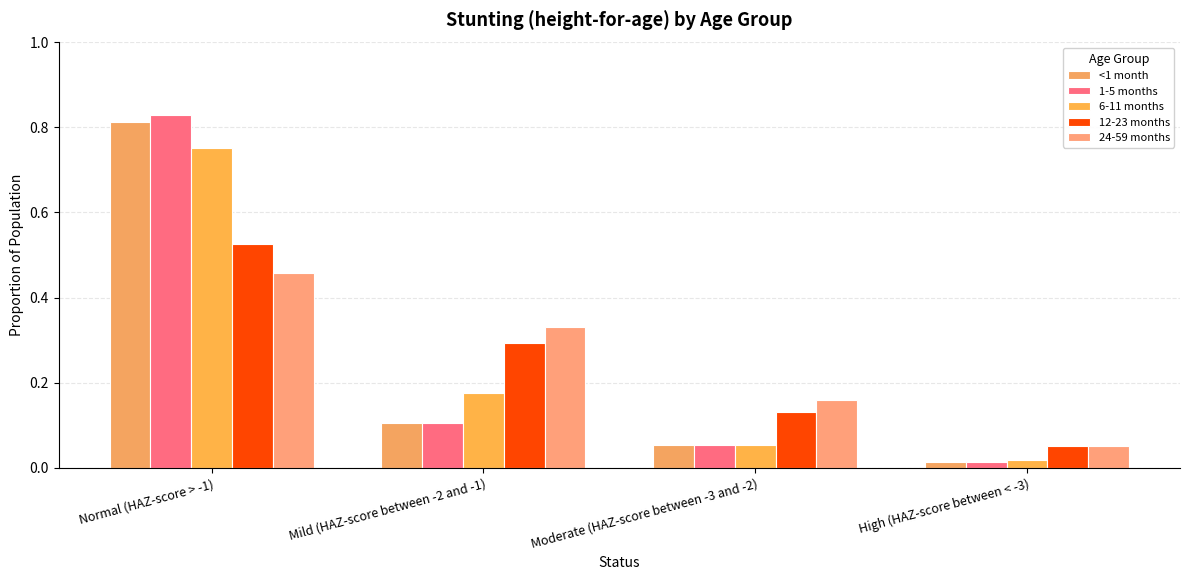

Reading left to right, extract all data points from this chart.

<1 month: Normal (HAZ-score > -1)=0.8	Mild (HAZ-score between -2 and -1)=0.1	Moderate (HAZ-score between -3 and -2)=0.1	High (HAZ-score between < -3)=0.0
1-5 months: Normal (HAZ-score > -1)=0.8	Mild (HAZ-score between -2 and -1)=0.1	Moderate (HAZ-score between -3 and -2)=0.1	High (HAZ-score between < -3)=0.0
6-11 months: Normal (HAZ-score > -1)=0.8	Mild (HAZ-score between -2 and -1)=0.2	Moderate (HAZ-score between -3 and -2)=0.1	High (HAZ-score between < -3)=0.0
12-23 months: Normal (HAZ-score > -1)=0.5	Mild (HAZ-score between -2 and -1)=0.3	Moderate (HAZ-score between -3 and -2)=0.1	High (HAZ-score between < -3)=0.1
24-59 months: Normal (HAZ-score > -1)=0.5	Mild (HAZ-score between -2 and -1)=0.3	Moderate (HAZ-score between -3 and -2)=0.2	High (HAZ-score between < -3)=0.1